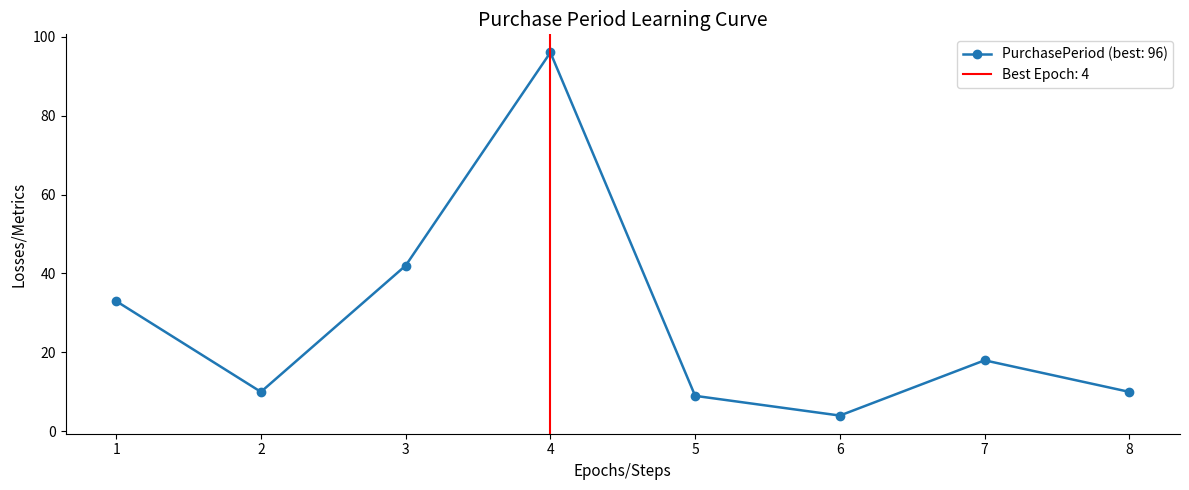

What is the smallest value displayed?

4